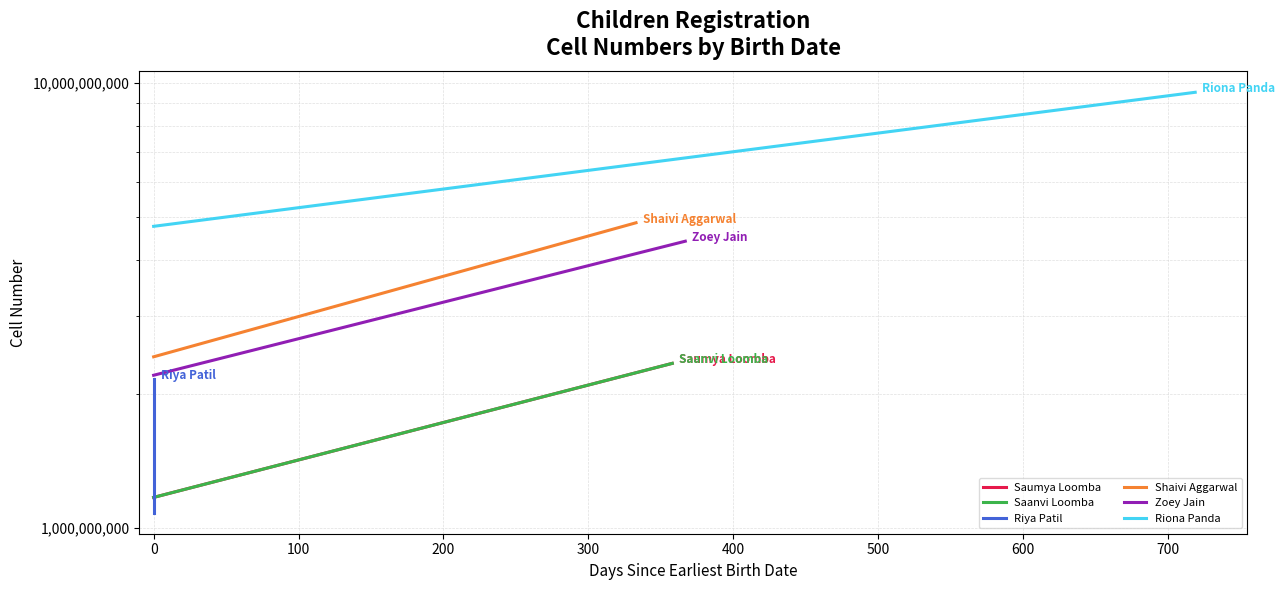

At 0, list the series in order from smallest to largest.

Riya Patil, Saumya Loomba, Saanvi Loomba, Zoey Jain, Shaivi Aggarwal, Riona Panda